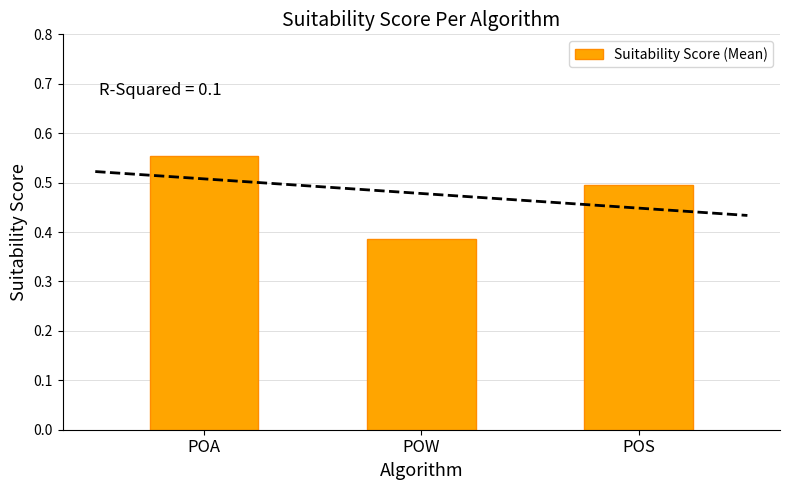

Rank the categories by value from lowest to highest.

POW, POS, POA